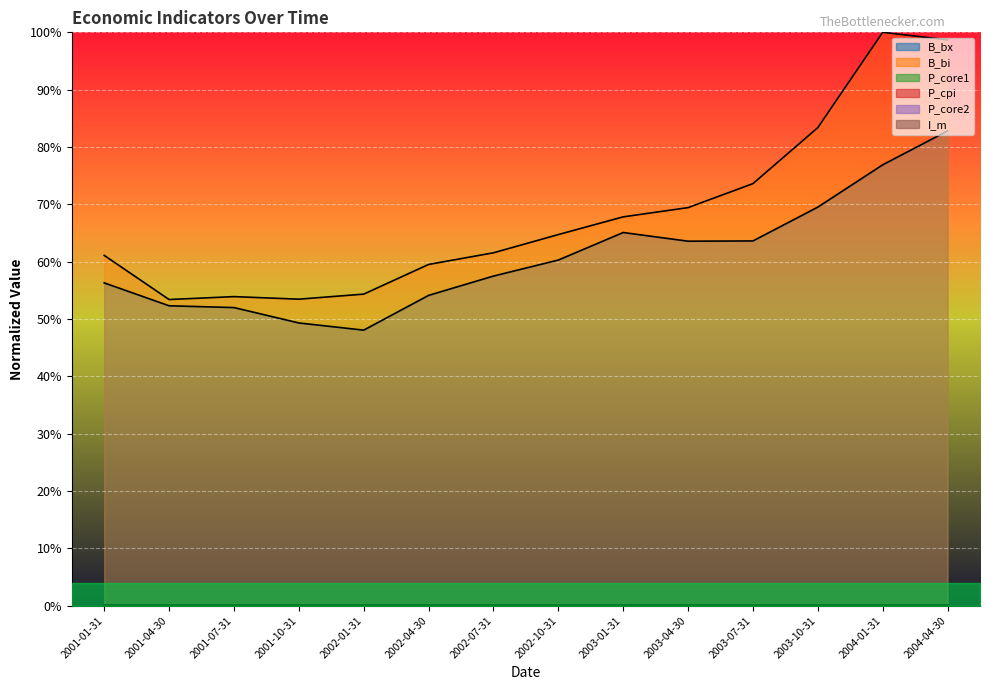

True or false: P_core1 and P_cpi cross at least once.

False